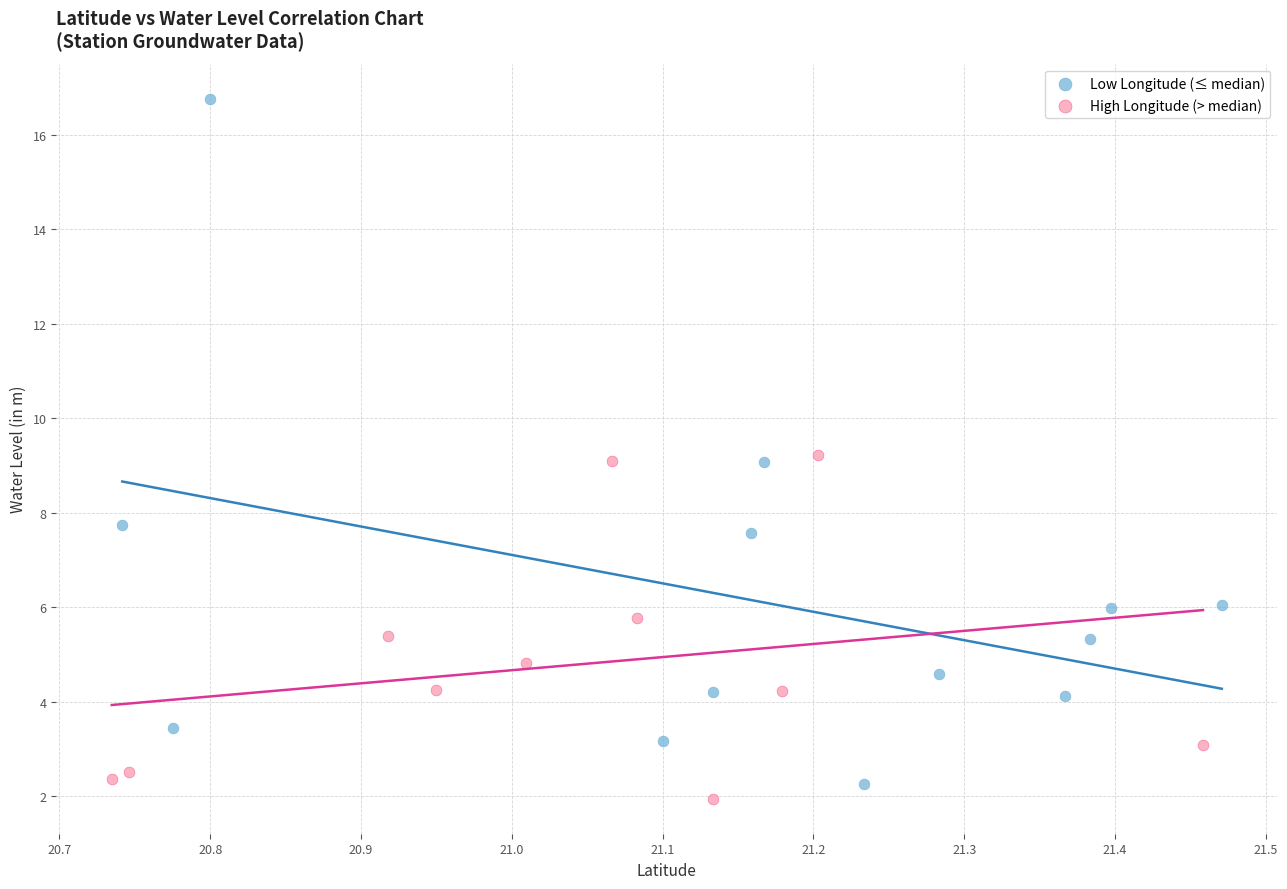

Which series has the widest spread of Y values?

Low Longitude (≤ median)